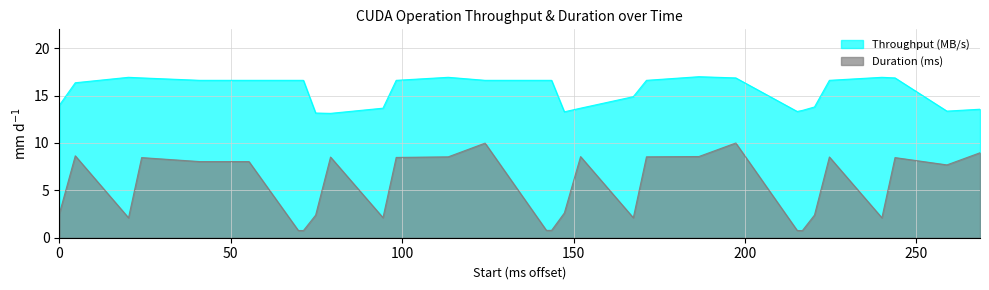

How many values in the Throughput (MB/s) series are below 16?

12